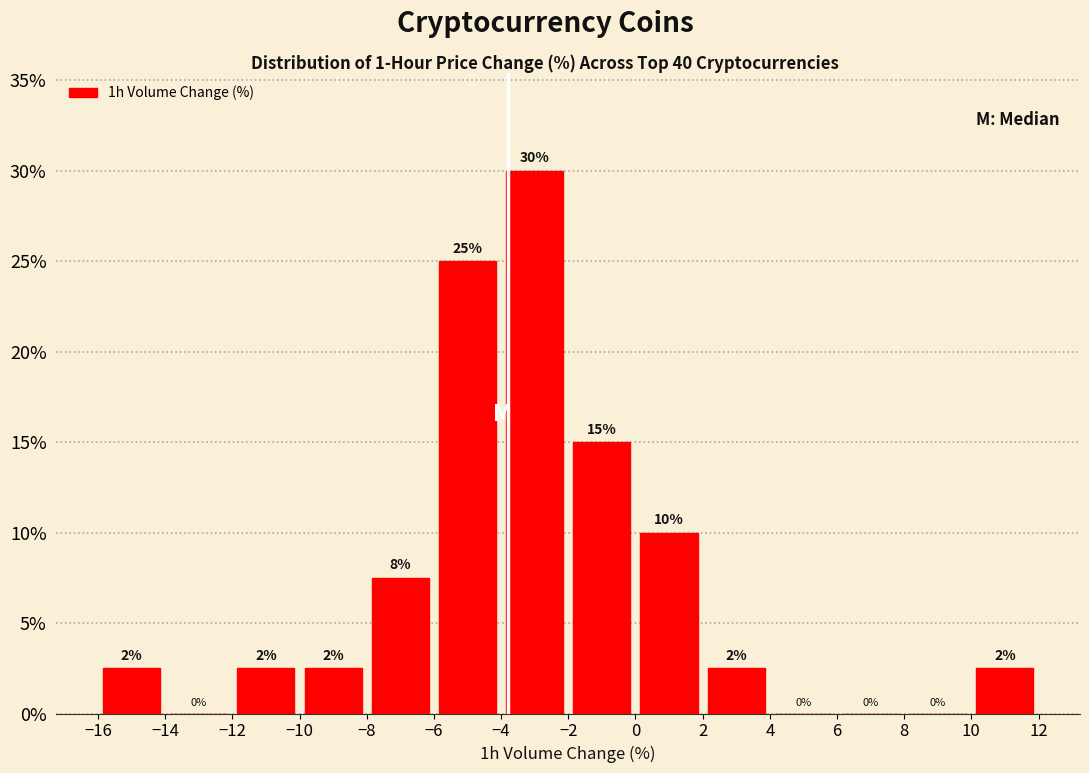

Over which range of the x-axis is the bar tallest?

-4 to -2